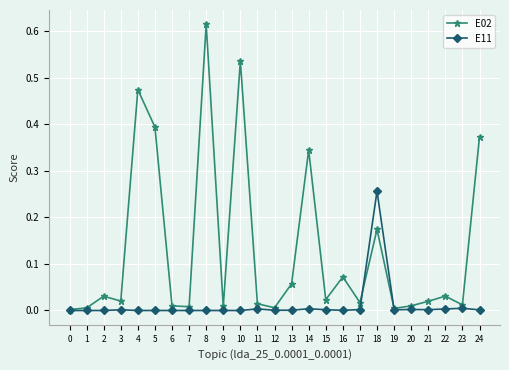

At which category is the sum across all series the highest?

8